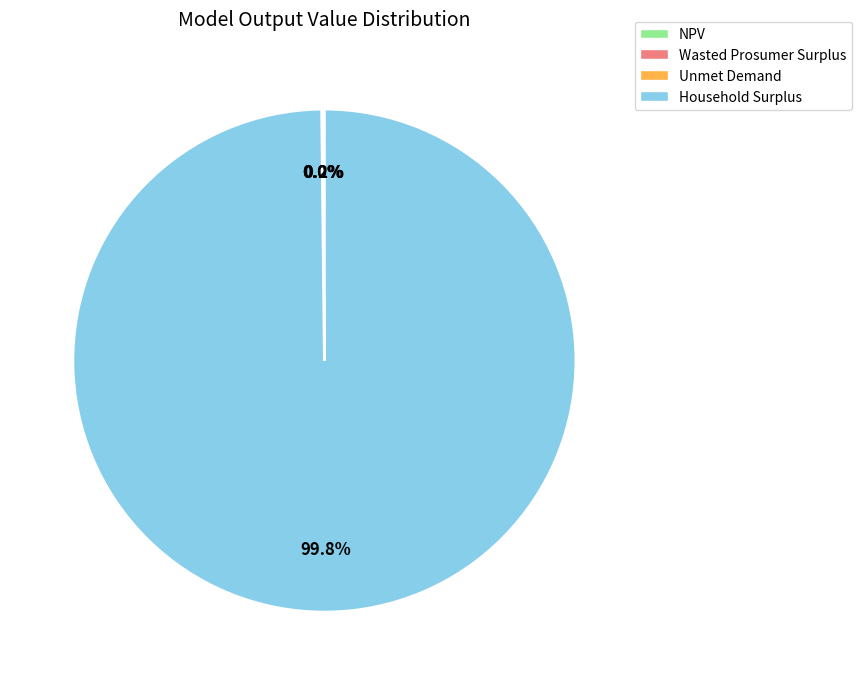

Does any single category account for the majority?

Yes